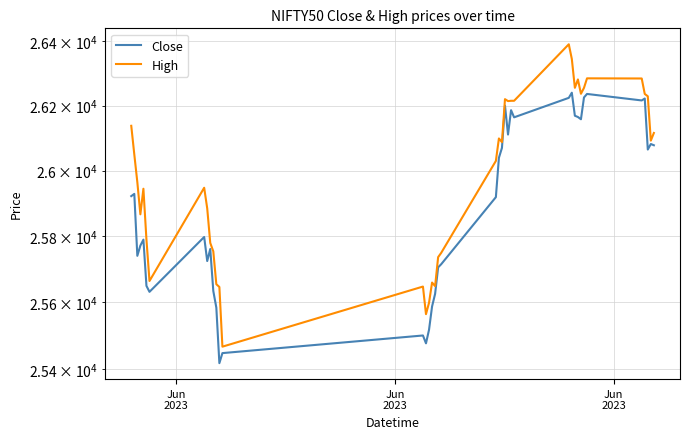

How many interior local valleys does the High series have?

10